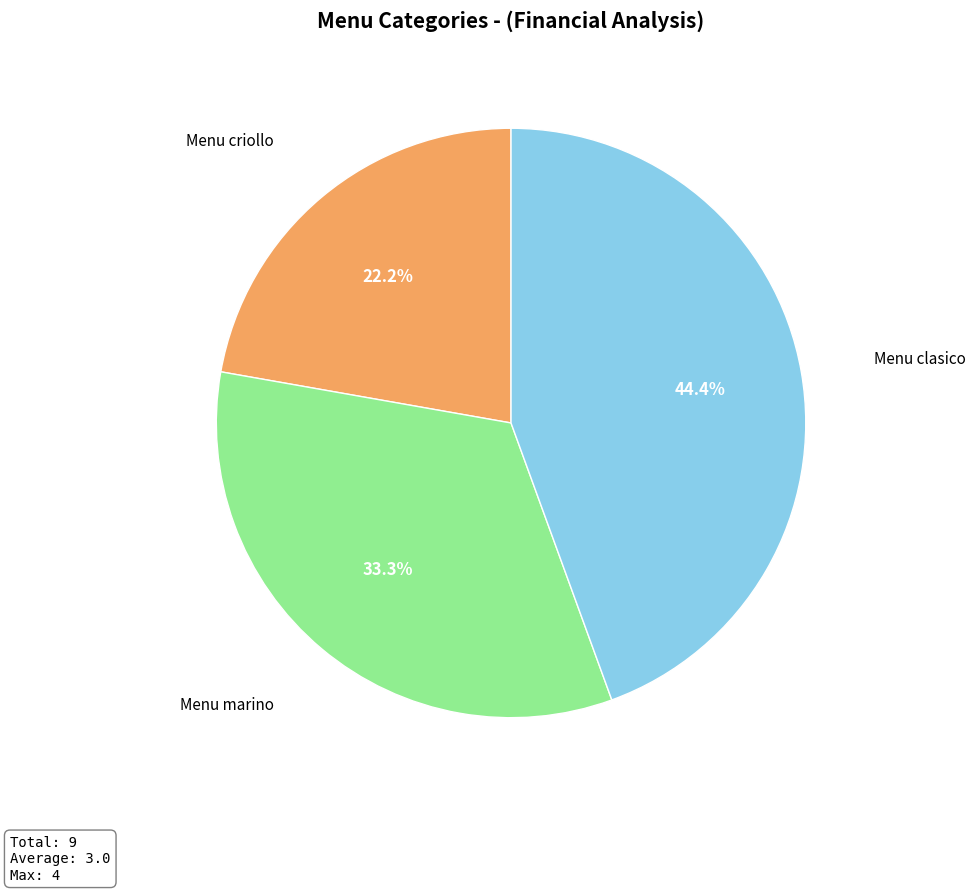

Does any single category account for the majority?

No